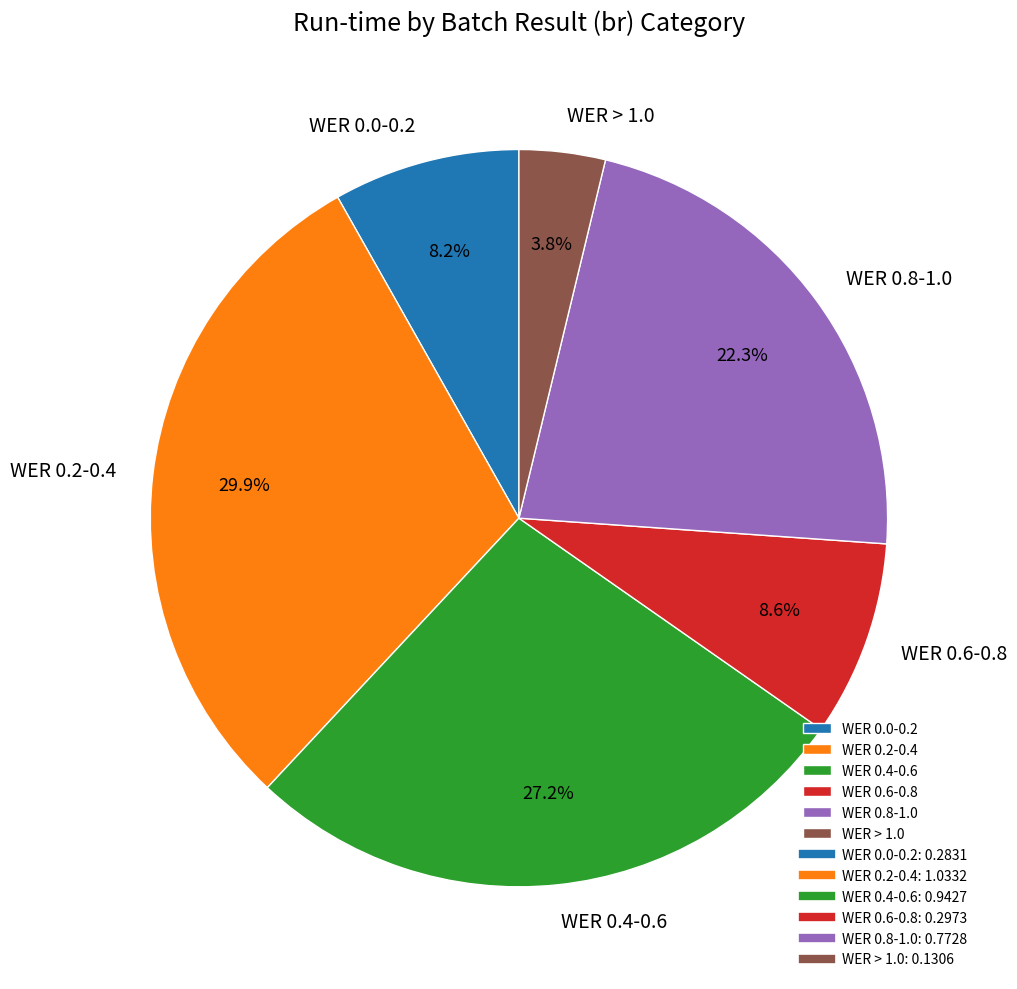

What is the largest slice in the pie chart?

WER 0.2-0.4